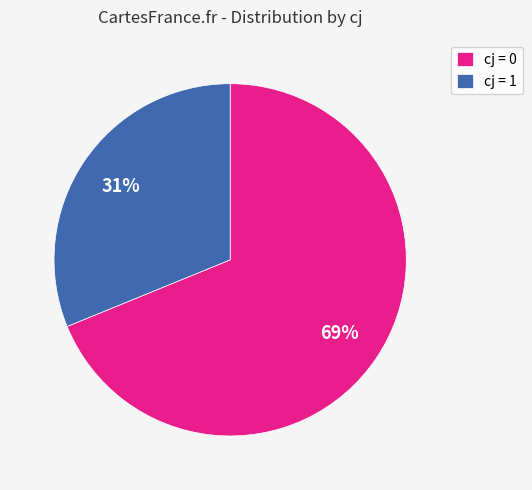

Combined, do cj = 1 and cj = 0 account for over 50%?

Yes